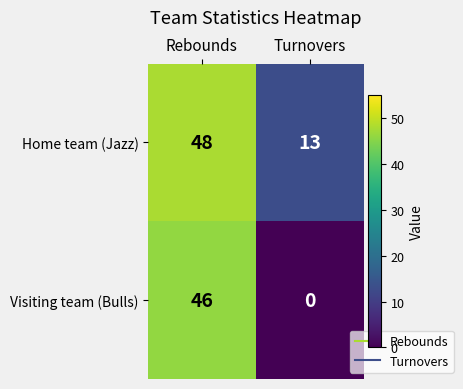

Which series has the largest range (max minus min)?

Visiting team (Bulls)